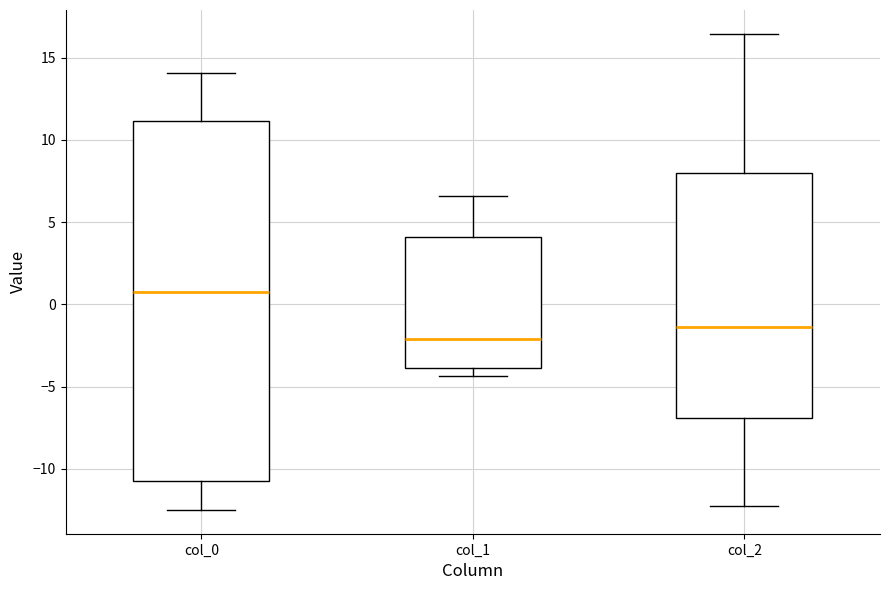

Which box has the lowest median line?

col_1